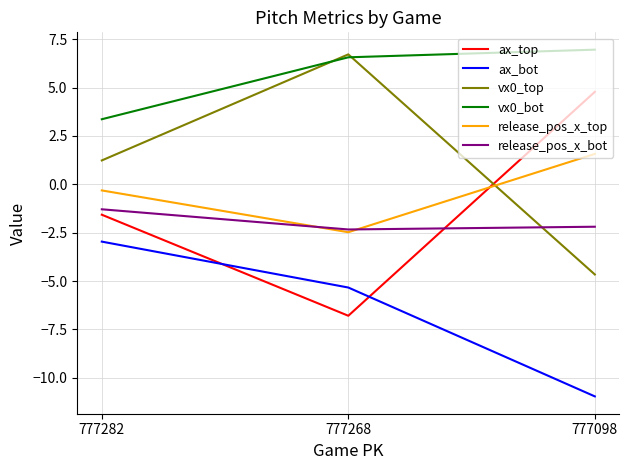

Reading right to left, list all the values displayed in this chart.

ax_top: 4.8	-6.8	-1.6
ax_bot: -11.0	-5.3	-3.0
vx0_top: -4.7	6.7	1.2
vx0_bot: 7.0	6.6	3.4
release_pos_x_top: 1.6	-2.5	-0.3
release_pos_x_bot: -2.2	-2.3	-1.3